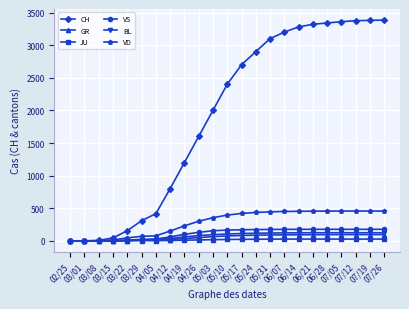

True or false: BL has a value of 117 at 05/24.

True